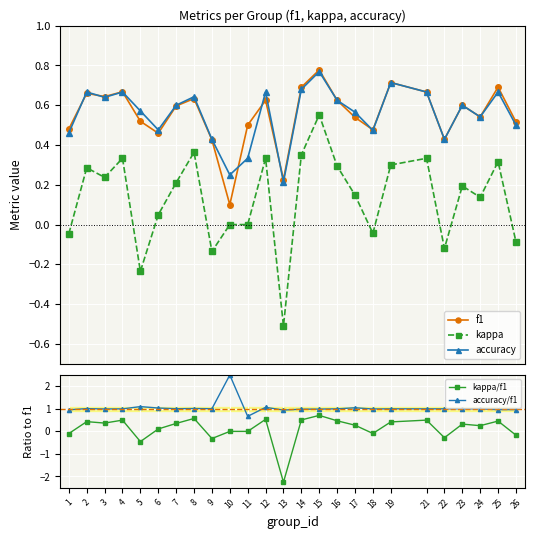

At which category does accuracy/f1 reach its first local valley?

3